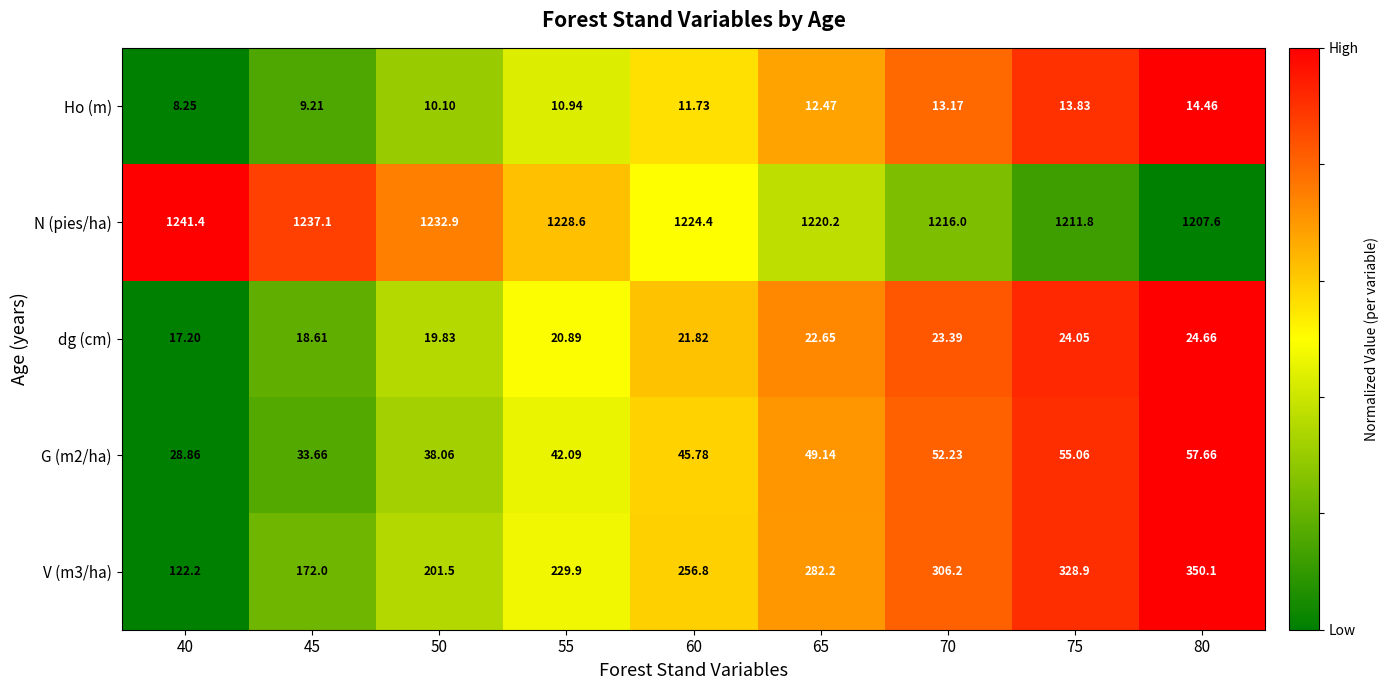

Is the value of G (m2/ha) at 40 greater than the value of dg (cm) at 60?

Yes